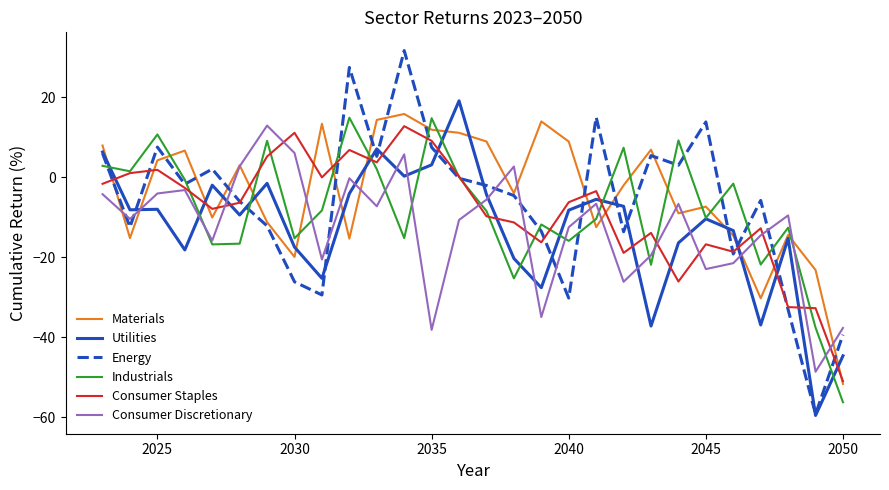

What is the minimum value shown in the chart?

-59.5